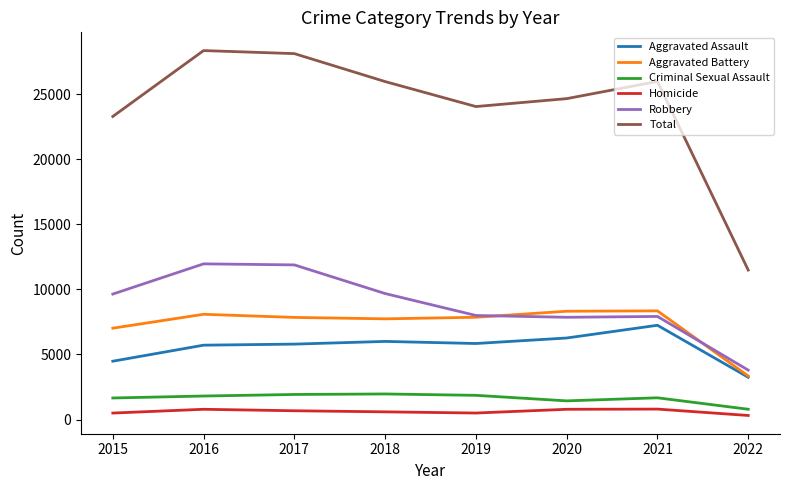

Which series changed the most between 2019 and 2022?

Total